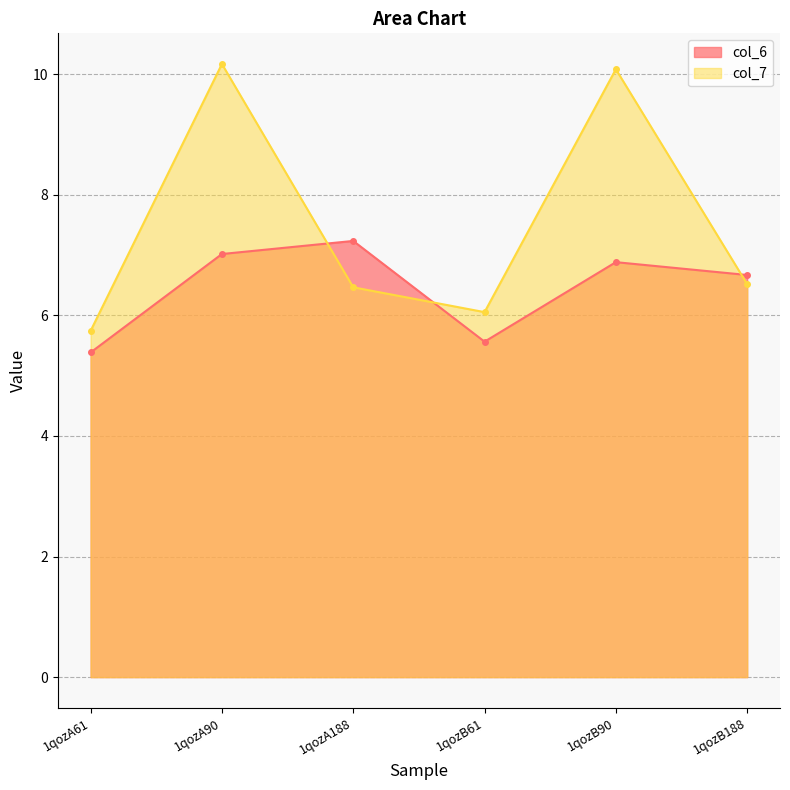

What is the difference between the maximum and minimum values in the col_6 series?

1.9